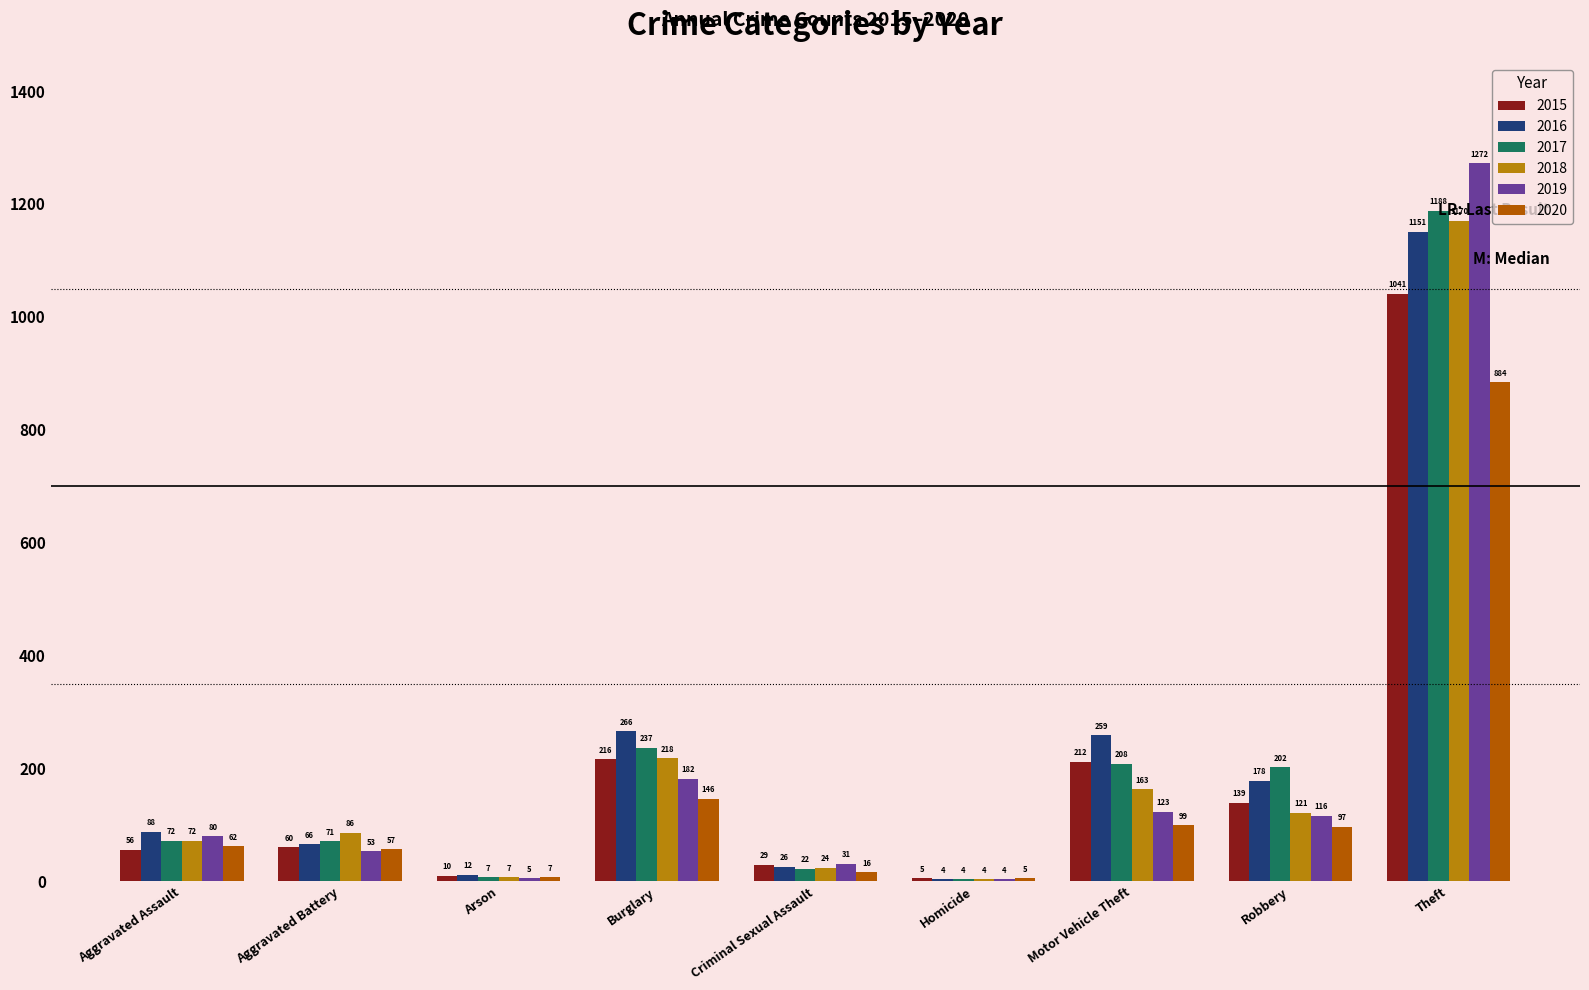

Which series has the largest total across all categories?

2016